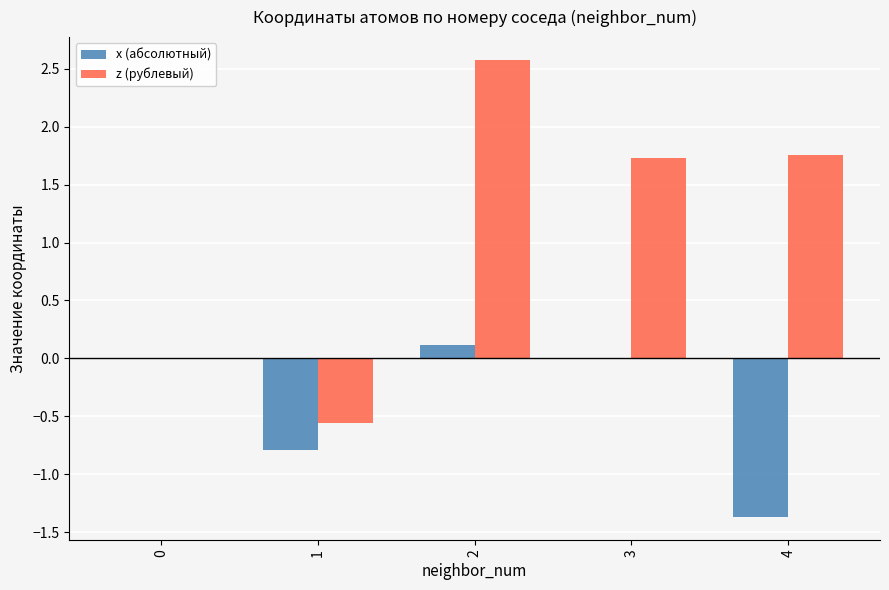

Which series has the largest total across all categories?

z (рублевый)